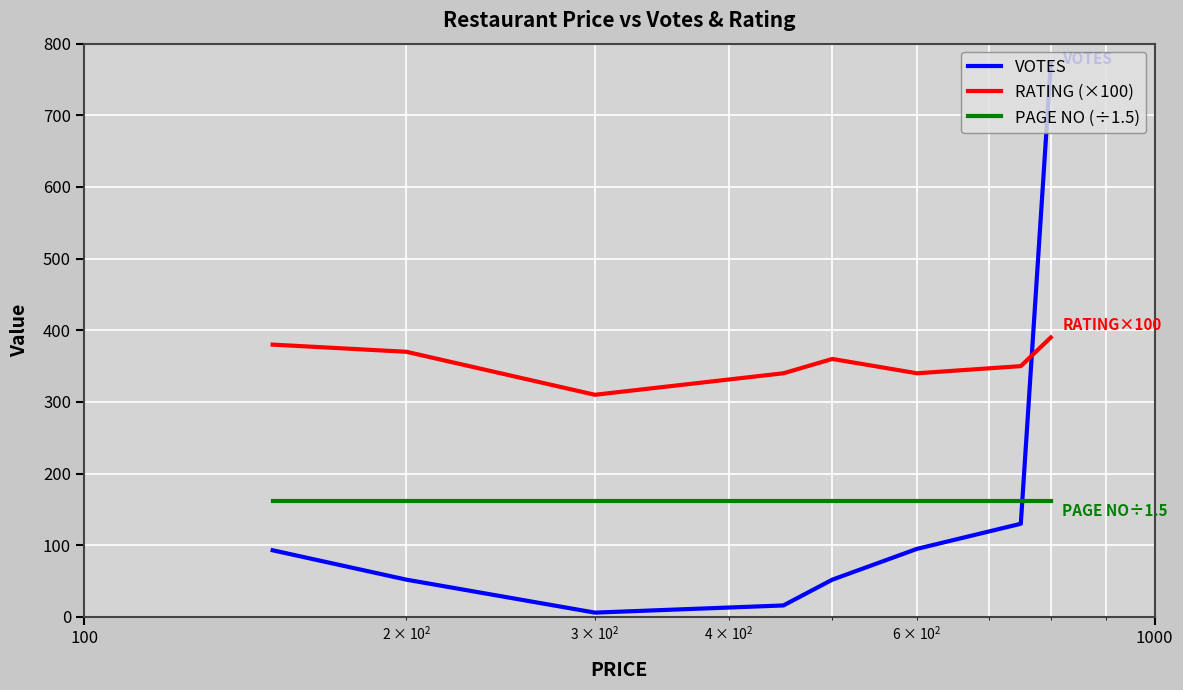

Which series has the widest spread of values?

VOTES